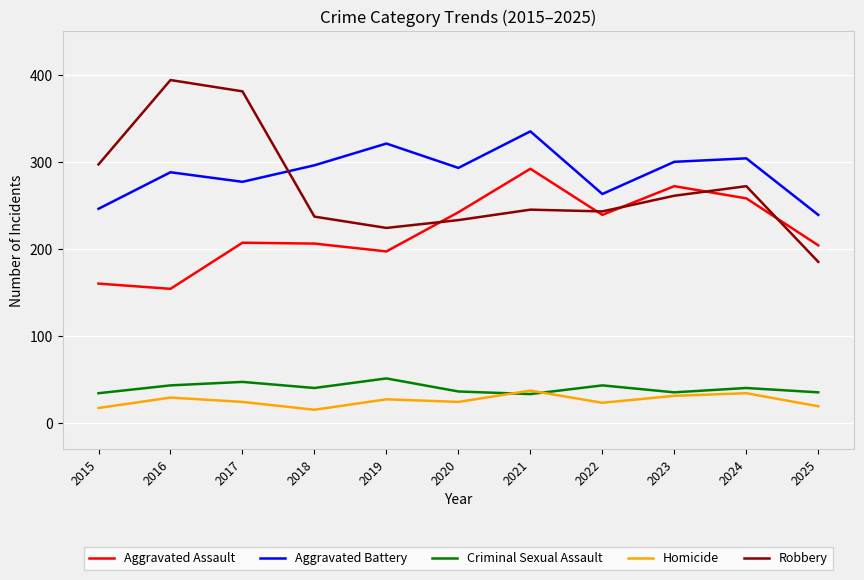

The Robbery series shows 381 at 2017. True or false?

True